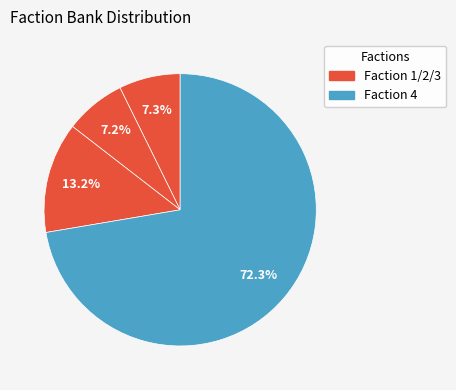

Count the number of slices in the pie.

4